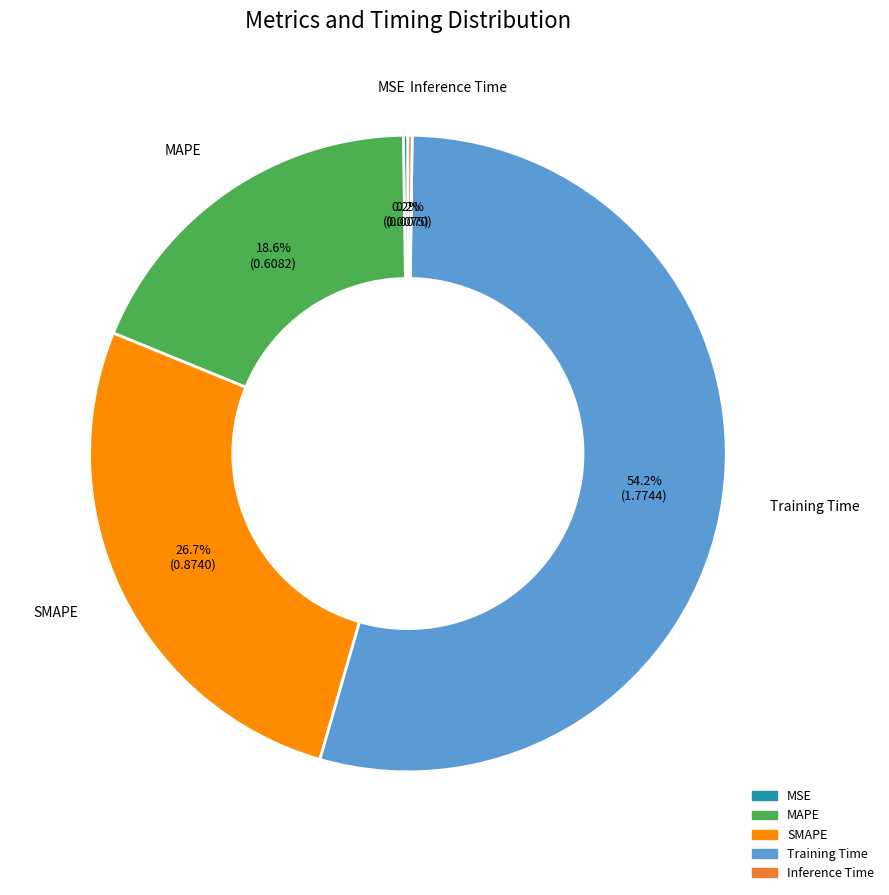

Does Training Time represent more than half of the total?

Yes